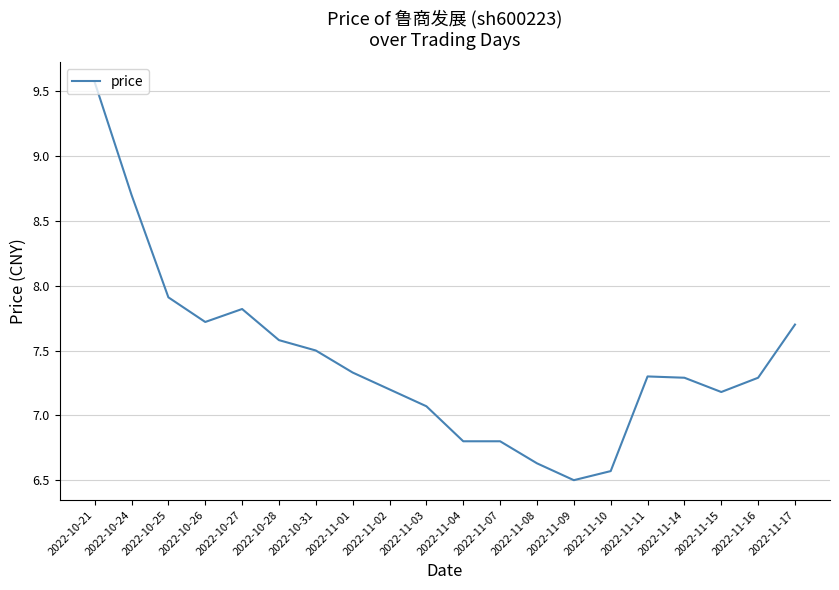

What value does the data have at 2022-10-25?

7.9